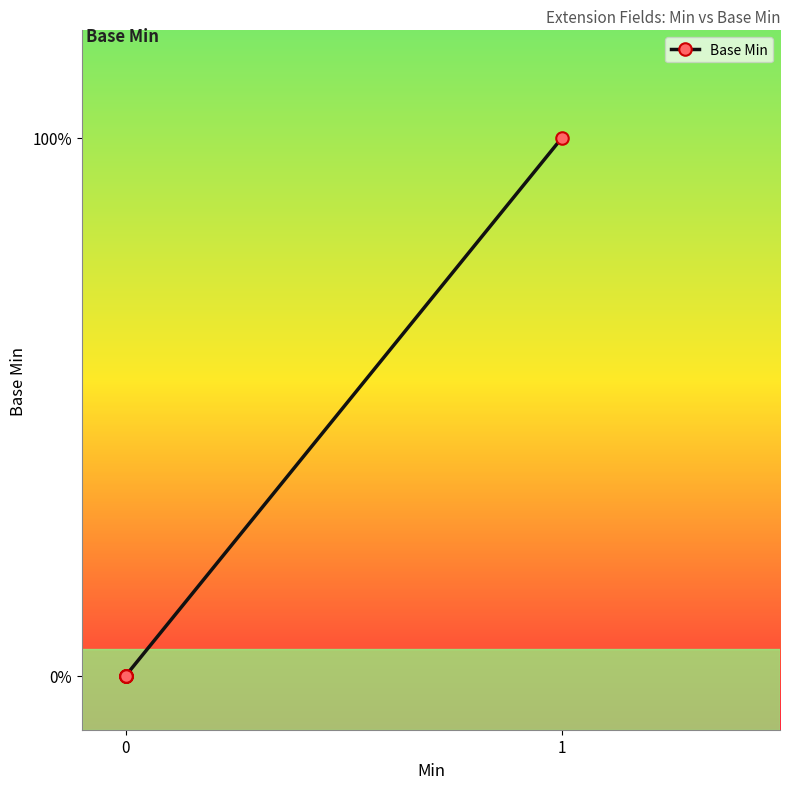

Does the chart have visible grid lines?

No